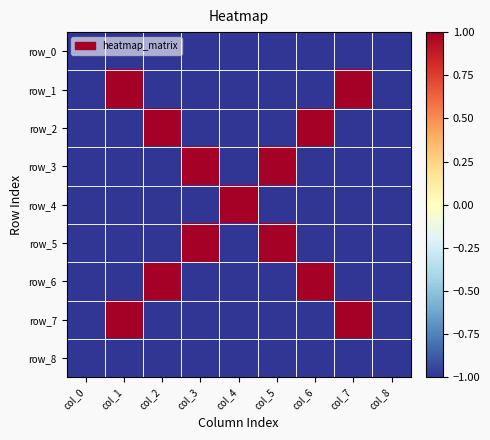

Count the row_4 values in the range -1 to 0.

8